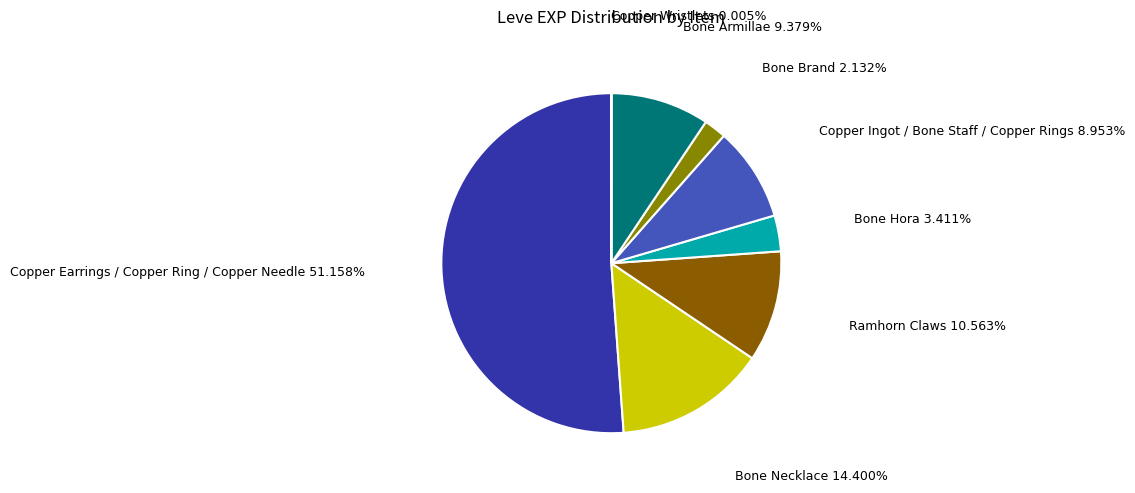

Which category has the biggest portion of the pie?

Copper Earrings / Copper Ring / Copper Needle